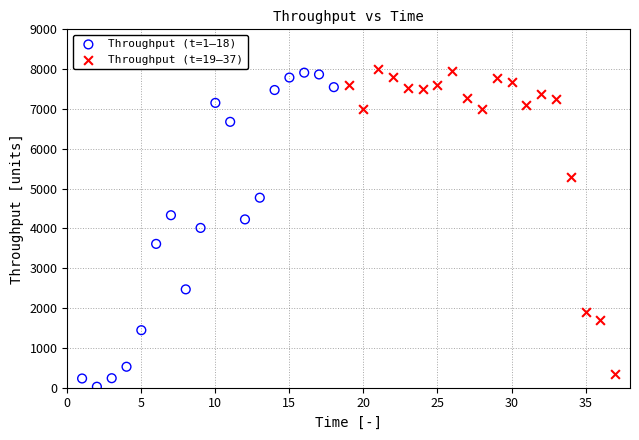

What are all the series names shown in the legend?

Throughput (t=1–18), Throughput (t=19–37)